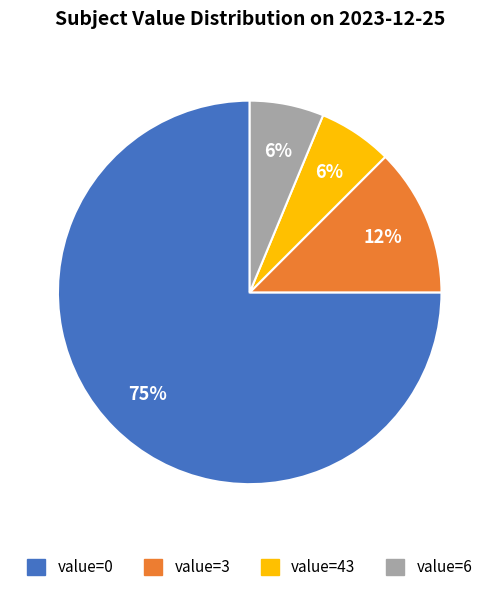

To the nearest percent, what is the average slice percentage?

25%